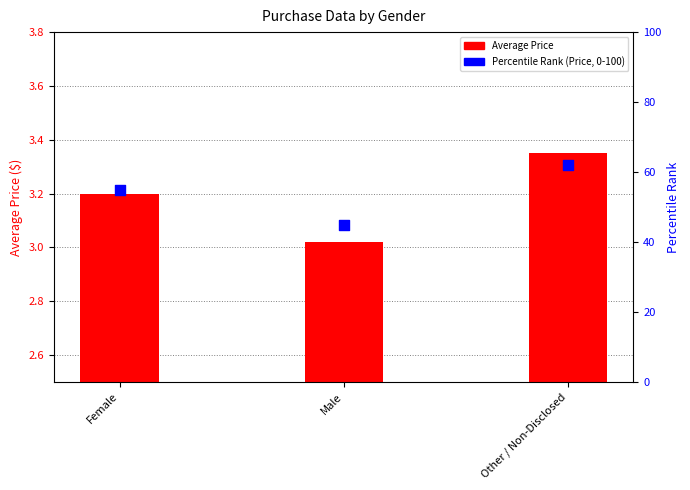

Which series has the largest total across all categories?

Percentile Rank (Price, 0-100)